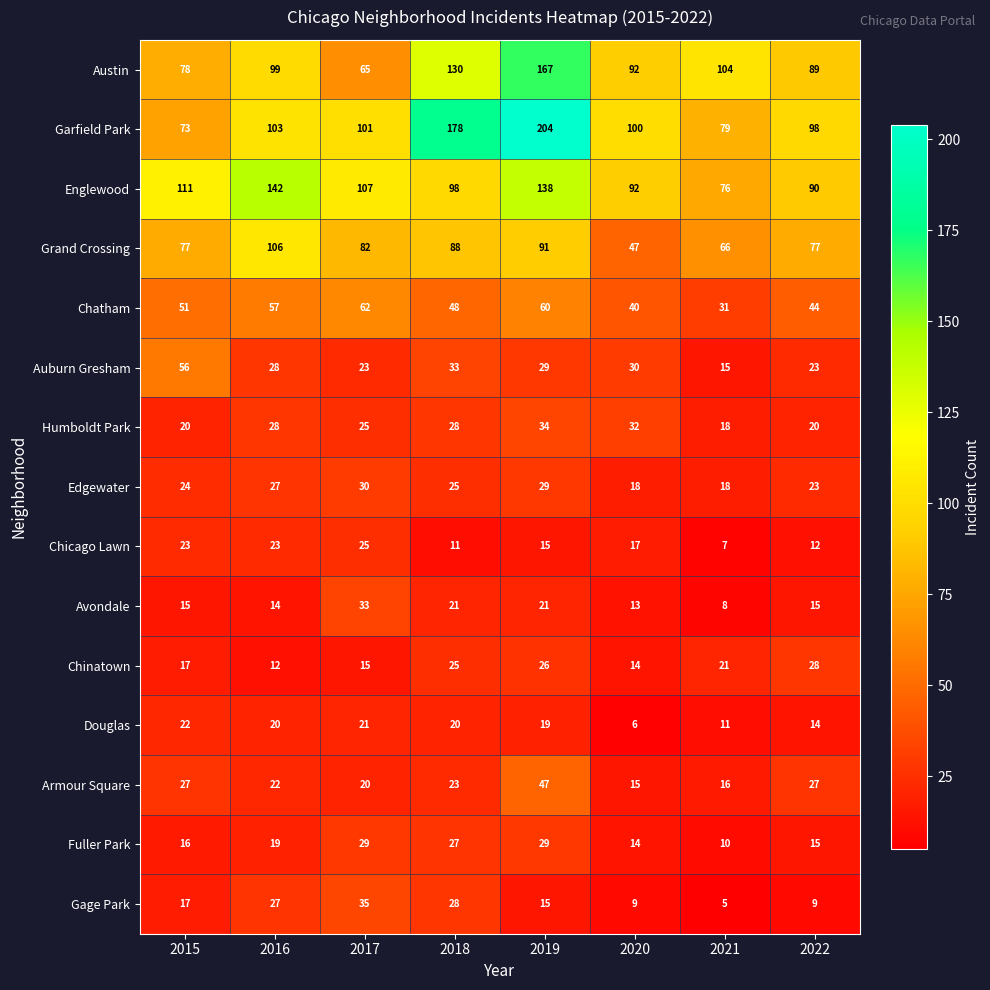

Which series changed the most between 2017 and 2018?

Garfield Park